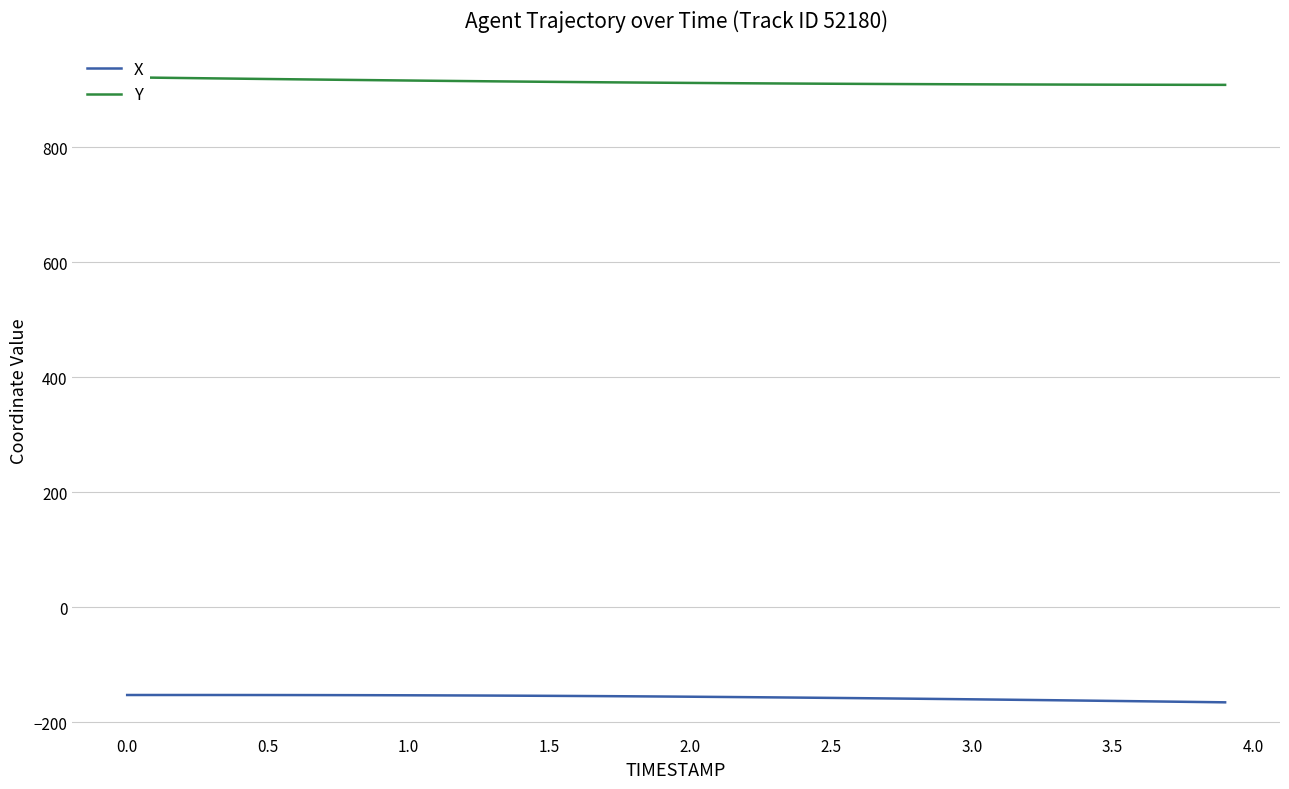

What are all the series names shown in the legend?

X, Y